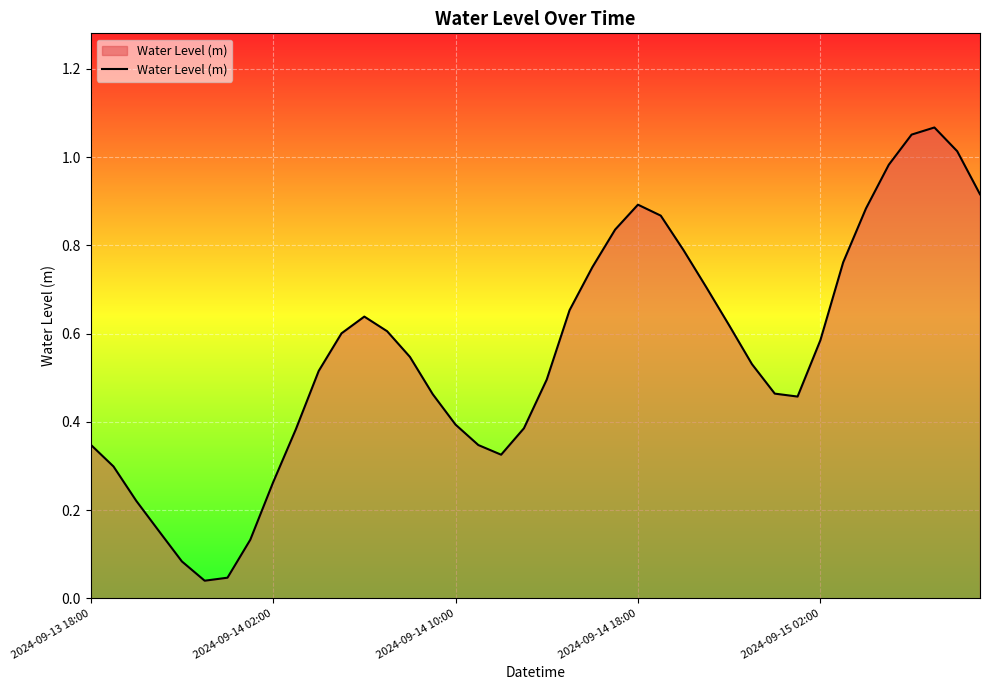

How many lines are shown in the chart?

1